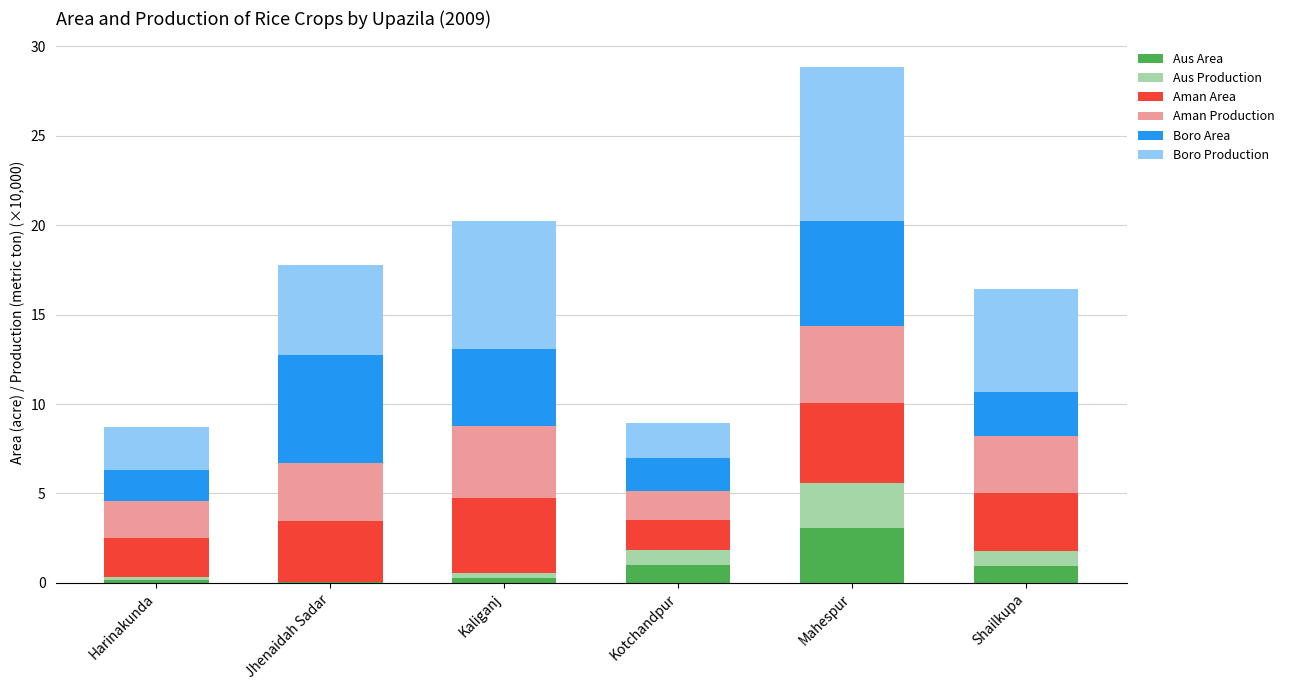

At which label does Aus Area reach its peak?

Mahespur